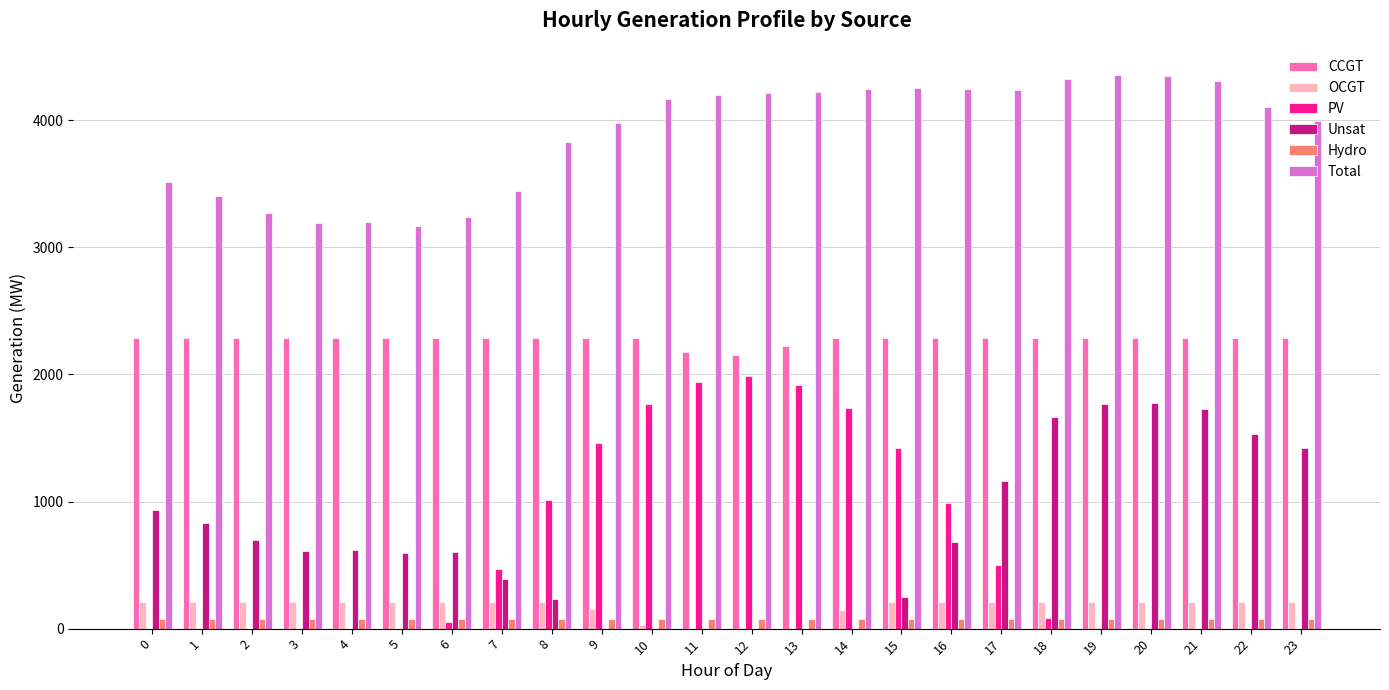

Which series has the largest total across all categories?

Total